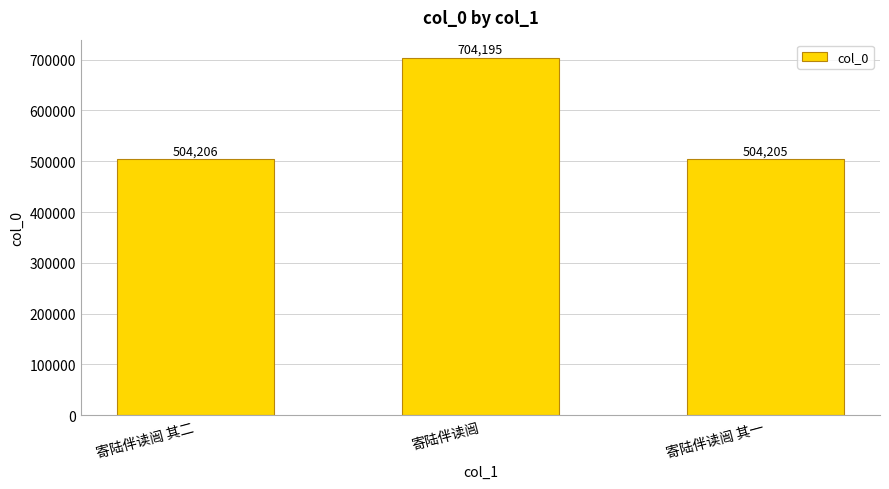

What is the ratio of the value at 寄陆伴读闿 其二 to the value at 寄陆伴读闿 其一?

1.0